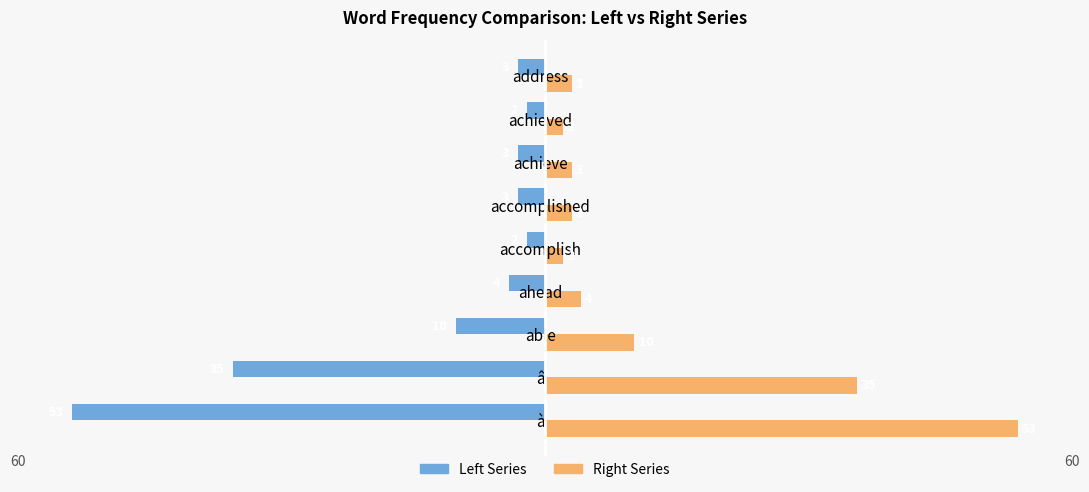

The value of Right Series at à is 92. True or false?

False